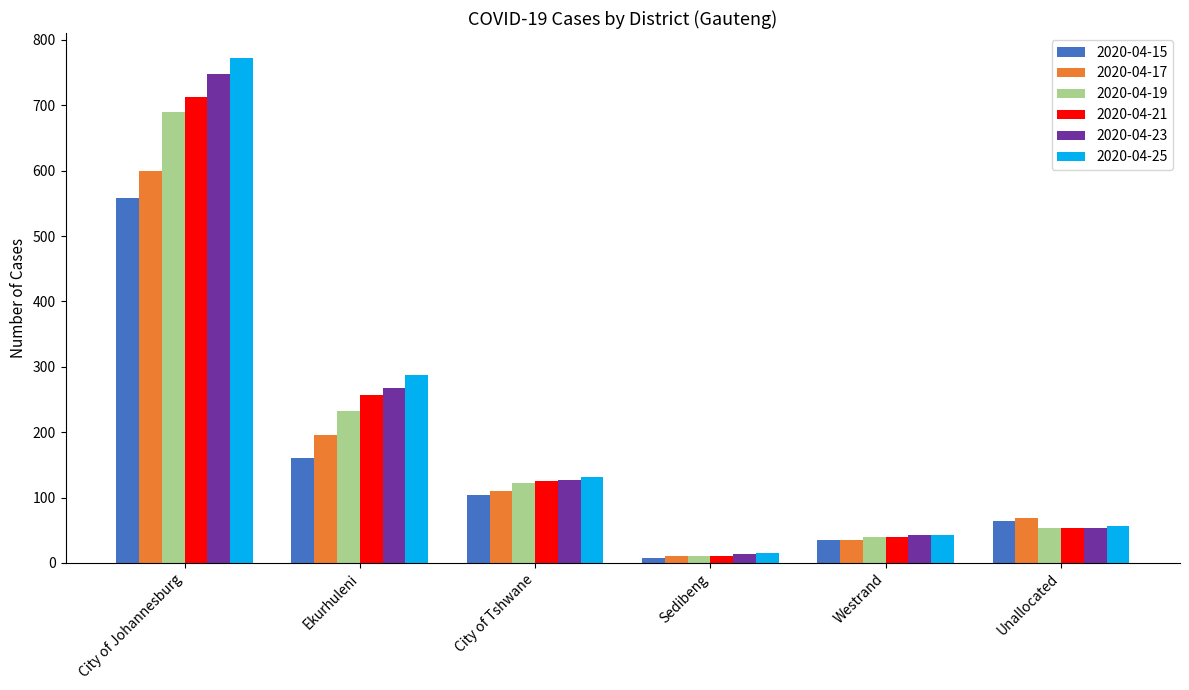

At which category is the sum across all series the highest?

City of Johannesburg